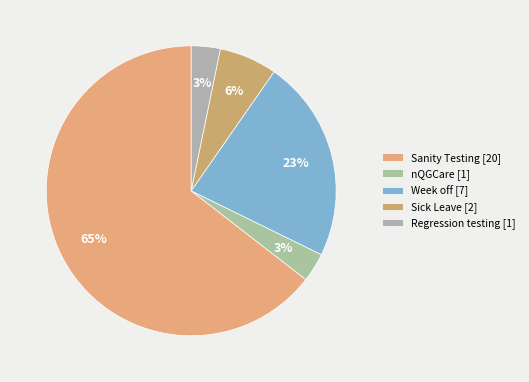

Is it true that Week off is 23% of the pie?

True